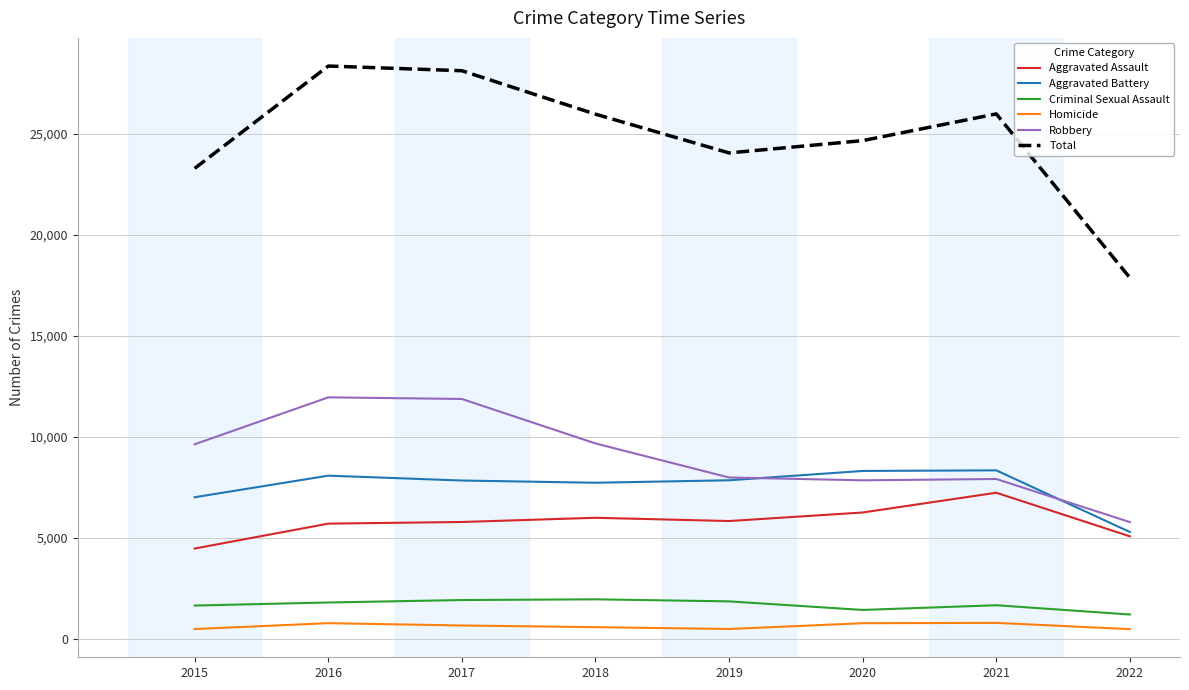

Is this an area chart (filled region under the line)?

No